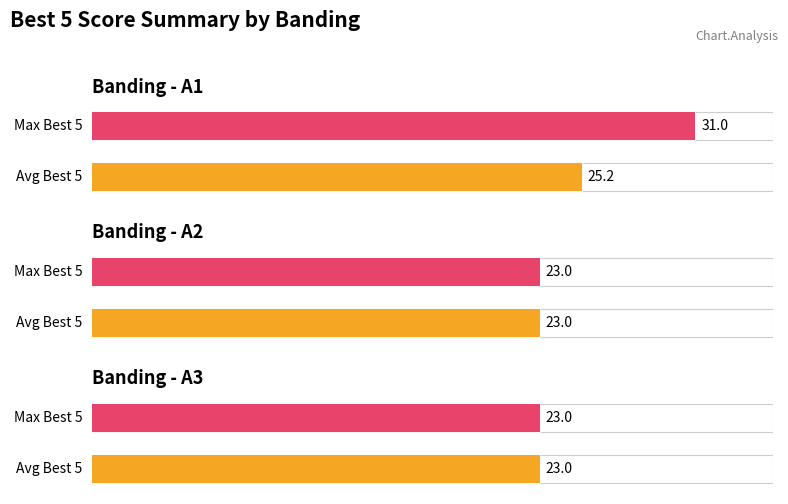

The chart shows a value of 15 at A1(252). True or false?

False